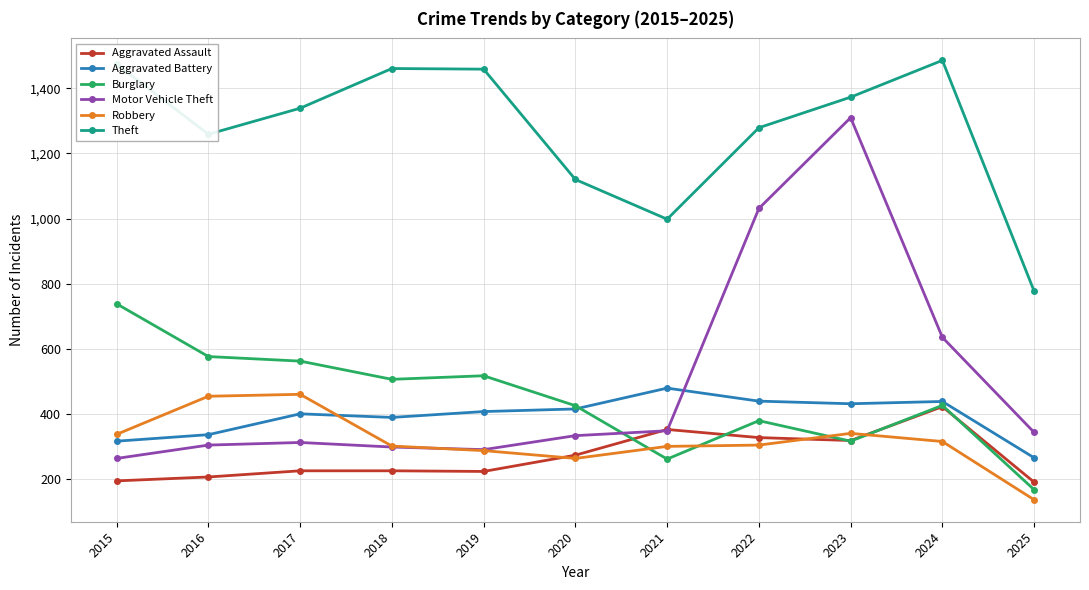

True or false: Motor Vehicle Theft and Theft intersect in this chart.

False